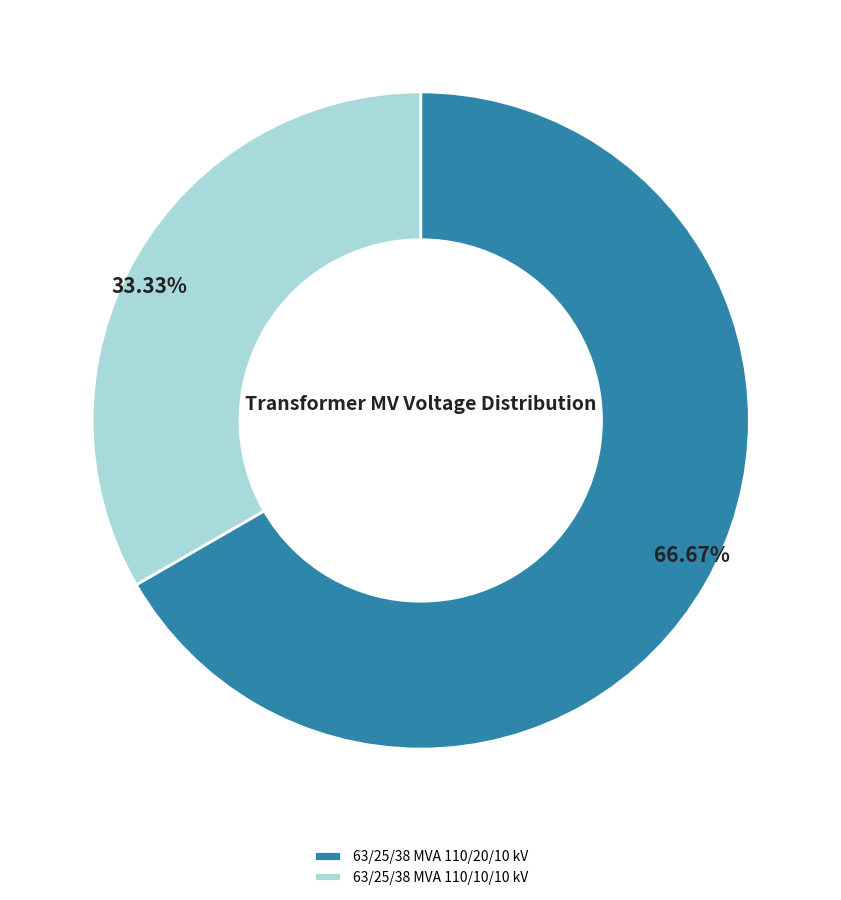

To the nearest percent, what percentage of the pie is 63/25/38 MVA 110/10/10 kV?

33%